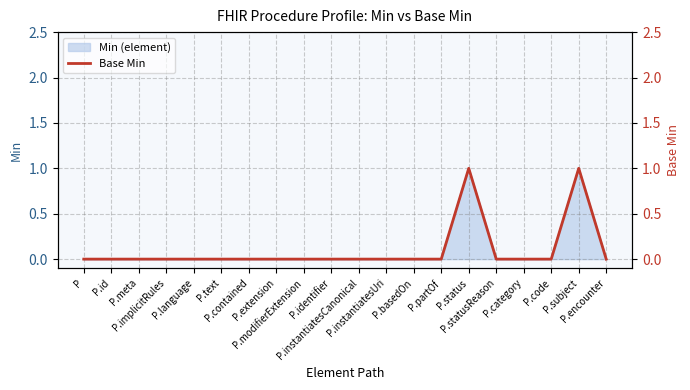

What is the label of the 6th point from the left?

P.text